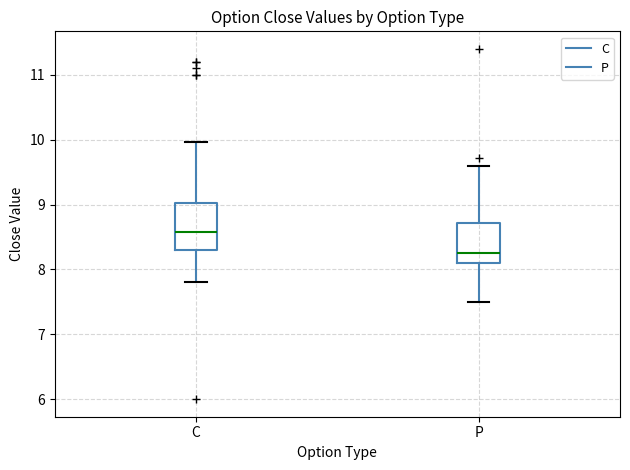

Which box has the lowest median line?

P